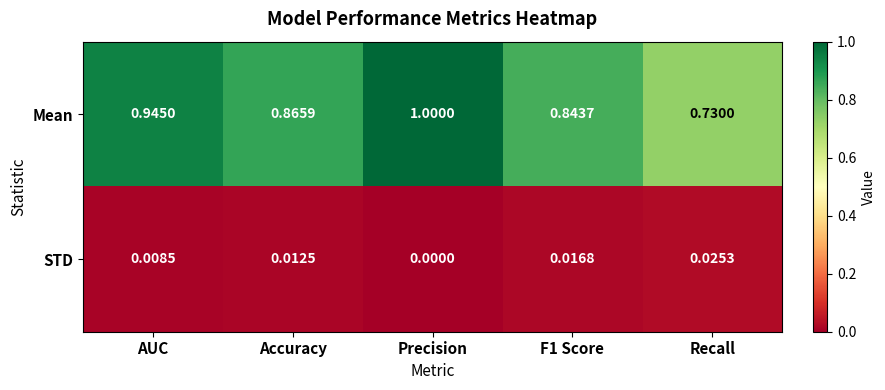

Rank the series by their average value, from highest to lowest.

Mean, STD